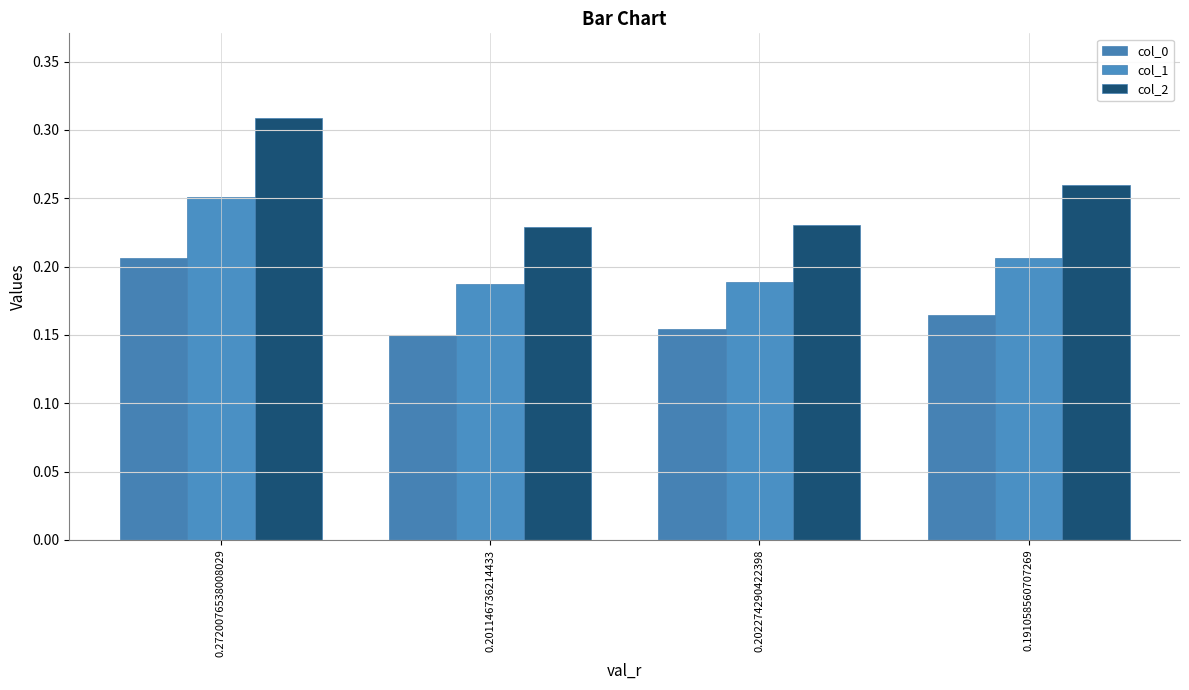

Reading right to left, transcribe all the data shown in this chart.

col_0: 0.2	0.2	0.1	0.2
col_1: 0.2	0.2	0.2	0.3
col_2: 0.3	0.2	0.2	0.3